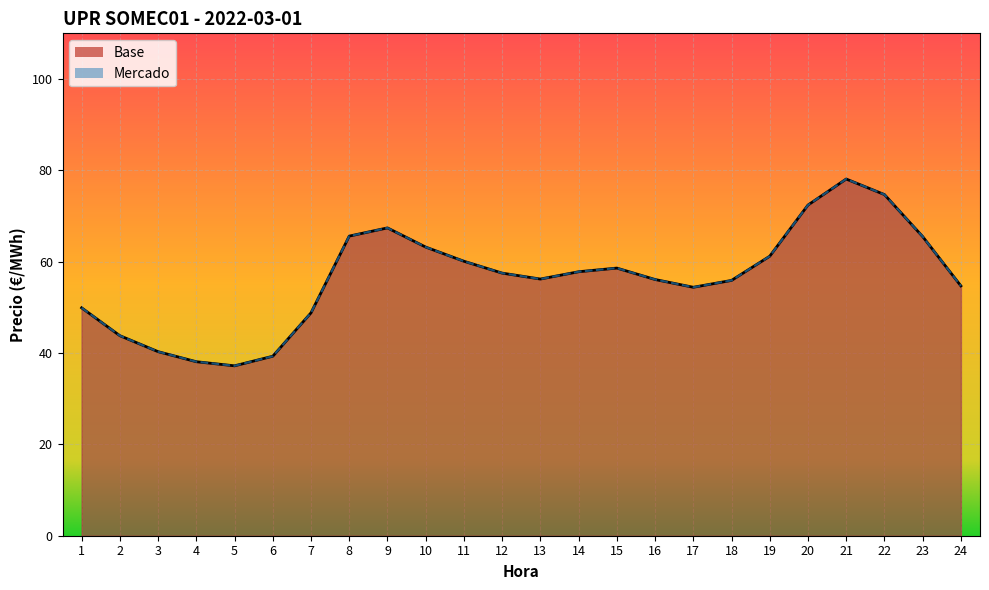

Reading left to right, transcribe all the data shown in this chart.

Base: 1=49.9	2=43.8	3=40.3	4=38.1	5=37.2	6=39.3	7=48.8	8=65.6	9=67.4	10=63.2	11=60.1	12=57.5	13=56.2	14=57.8	15=58.6	16=56.1	17=54.4	18=55.9	19=61.2	20=72.4	21=78.1	22=74.7	23=65.5	24=54.7
Mercado: 1=49.9	2=43.8	3=40.3	4=38.1	5=37.2	6=39.3	7=48.8	8=65.6	9=67.4	10=63.2	11=60.1	12=57.5	13=56.2	14=57.8	15=58.6	16=56.1	17=54.4	18=55.9	19=61.2	20=72.4	21=78.1	22=74.7	23=65.5	24=54.7